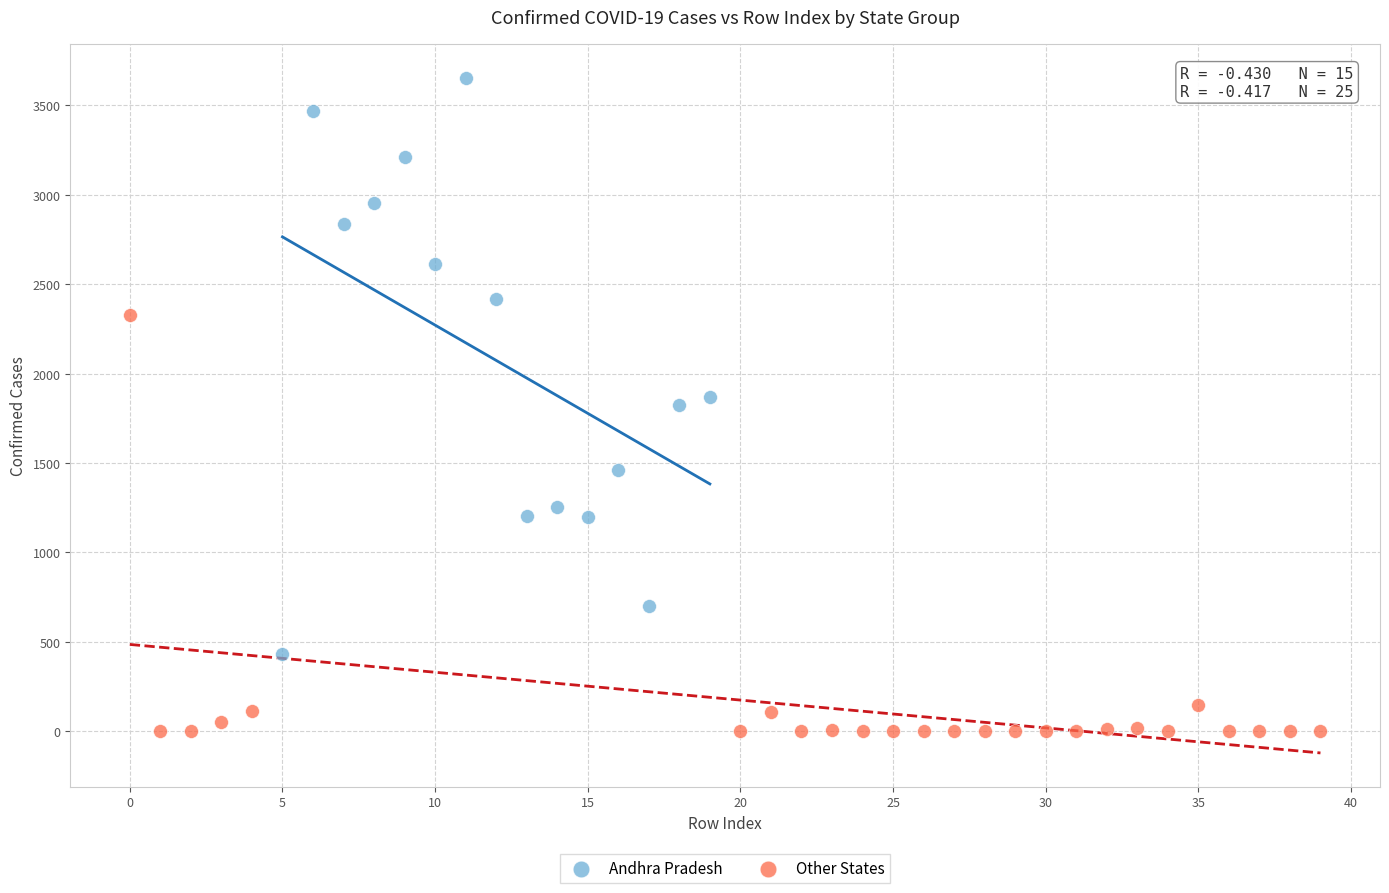

What are all the series names shown in the legend?

Andhra Pradesh, Other States